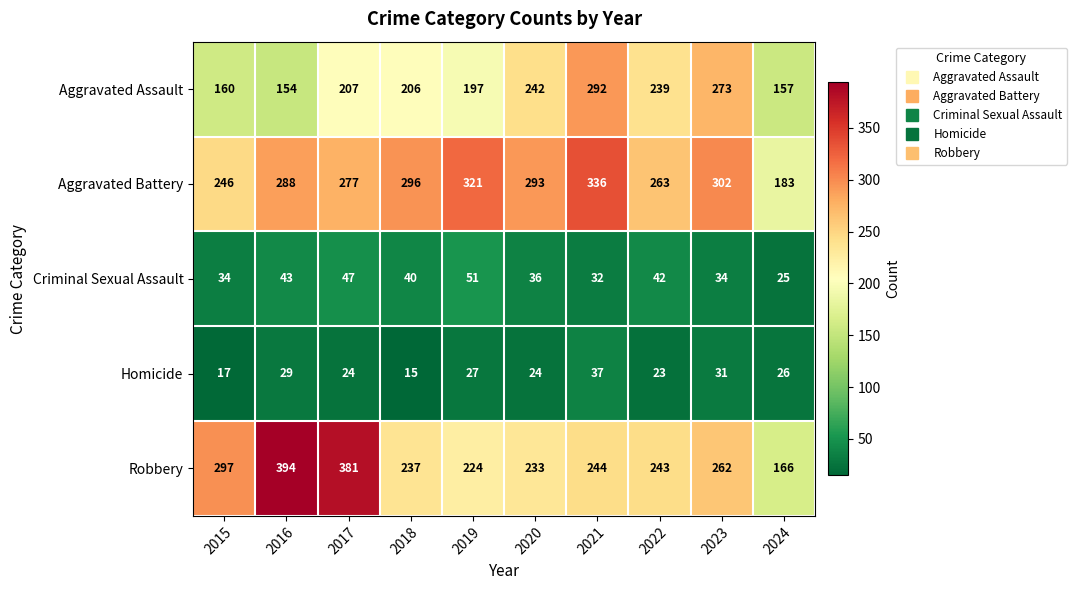

How many categories are shown in the chart?

10